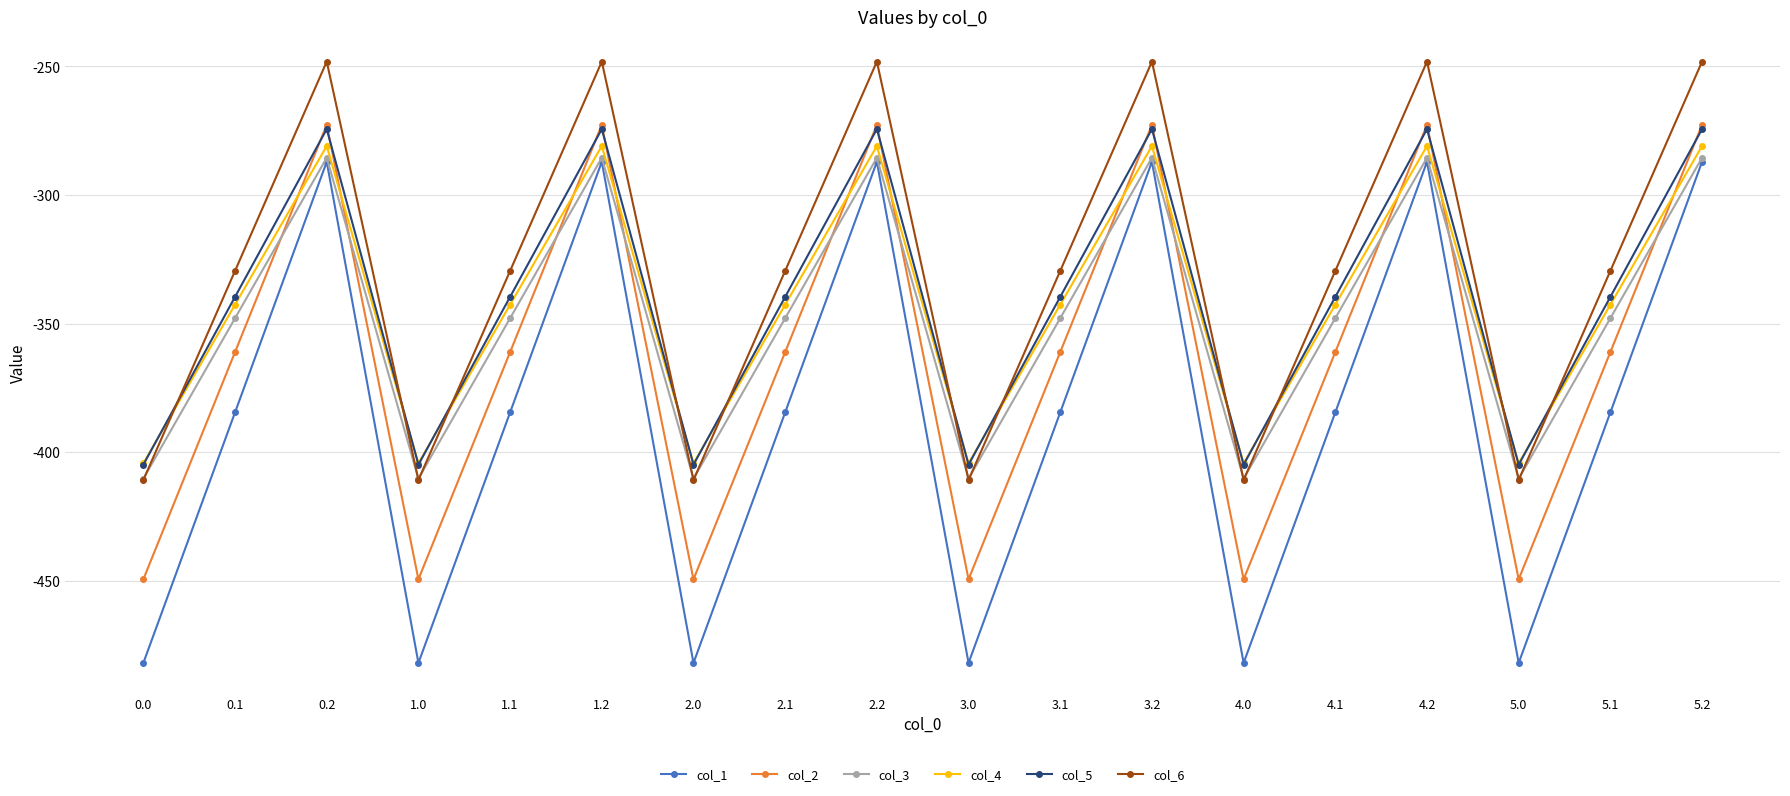

Which series has the widest spread of values?

col_1